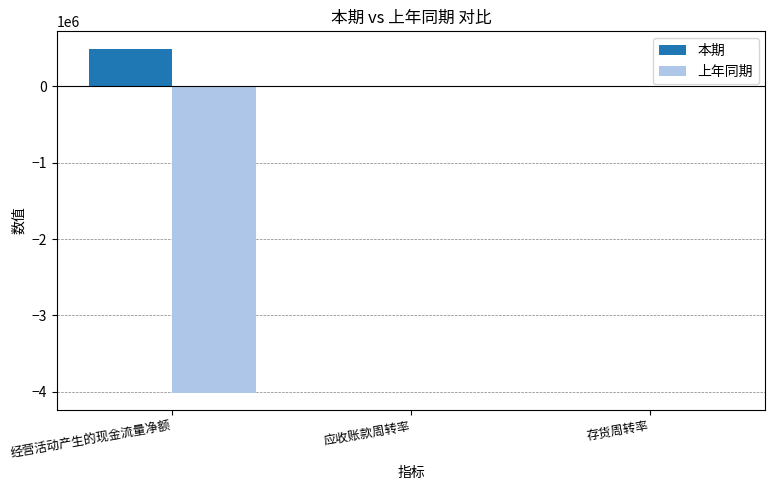

What is the maximum value for 本期?

497143.0